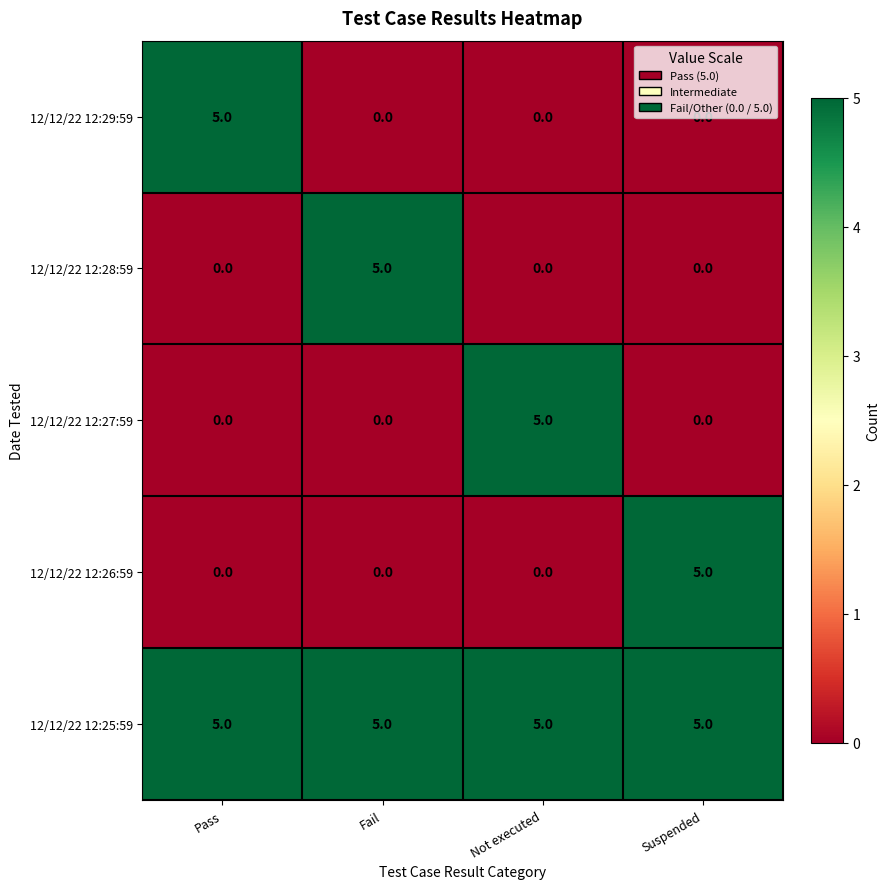

How many series are shown in this chart?

5